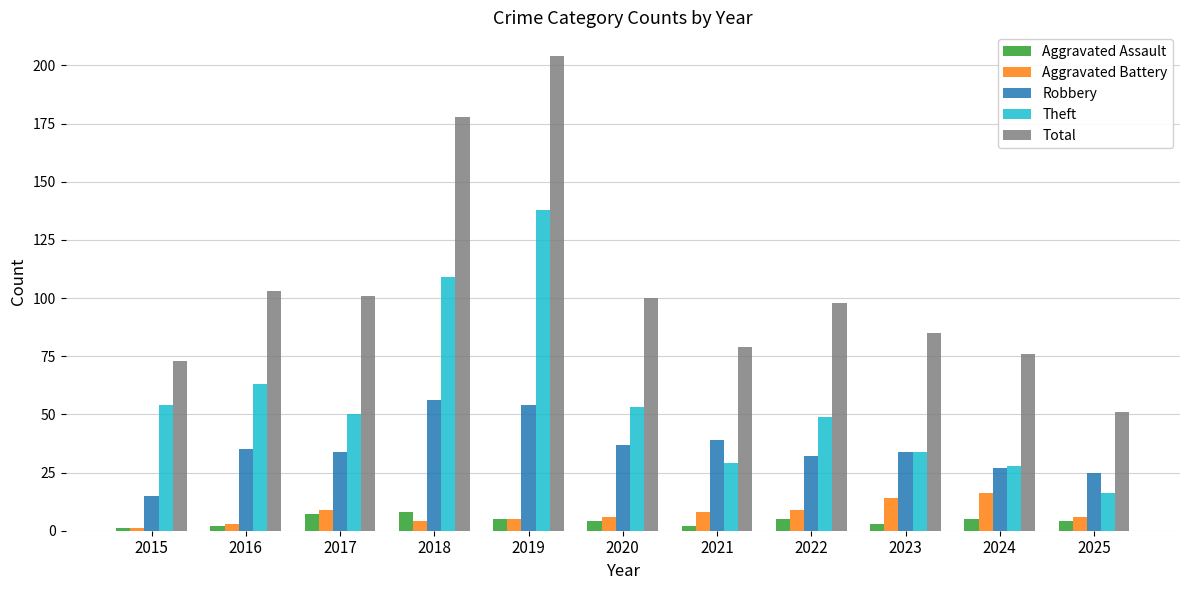

What is the difference between the maximum and minimum values in the Robbery series?

41